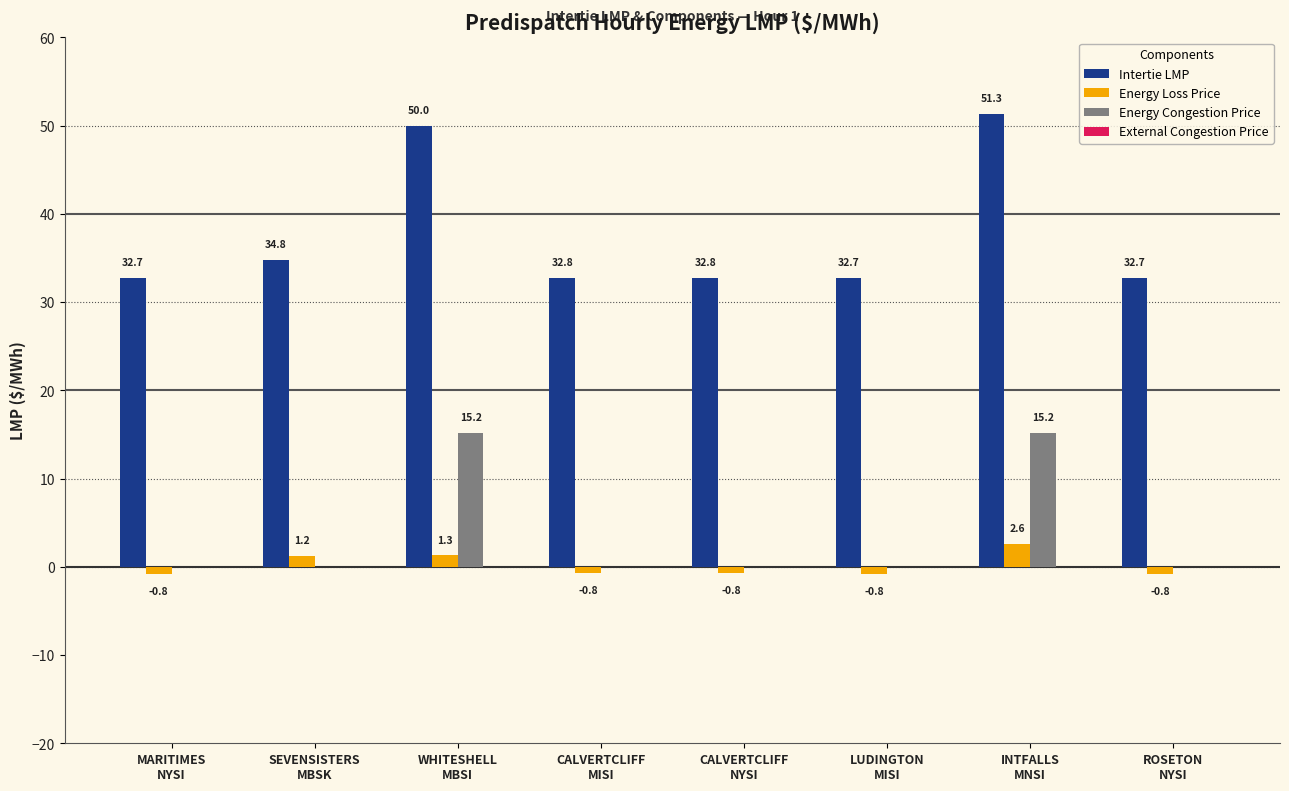

How many groups of bars are there?

8